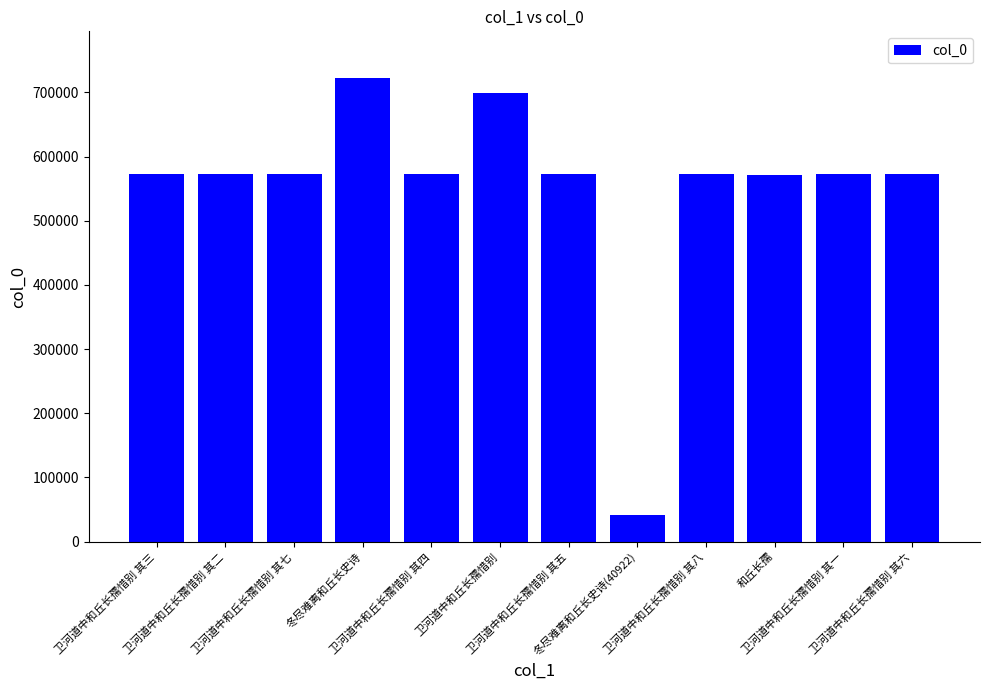

Are the bars horizontal?

No